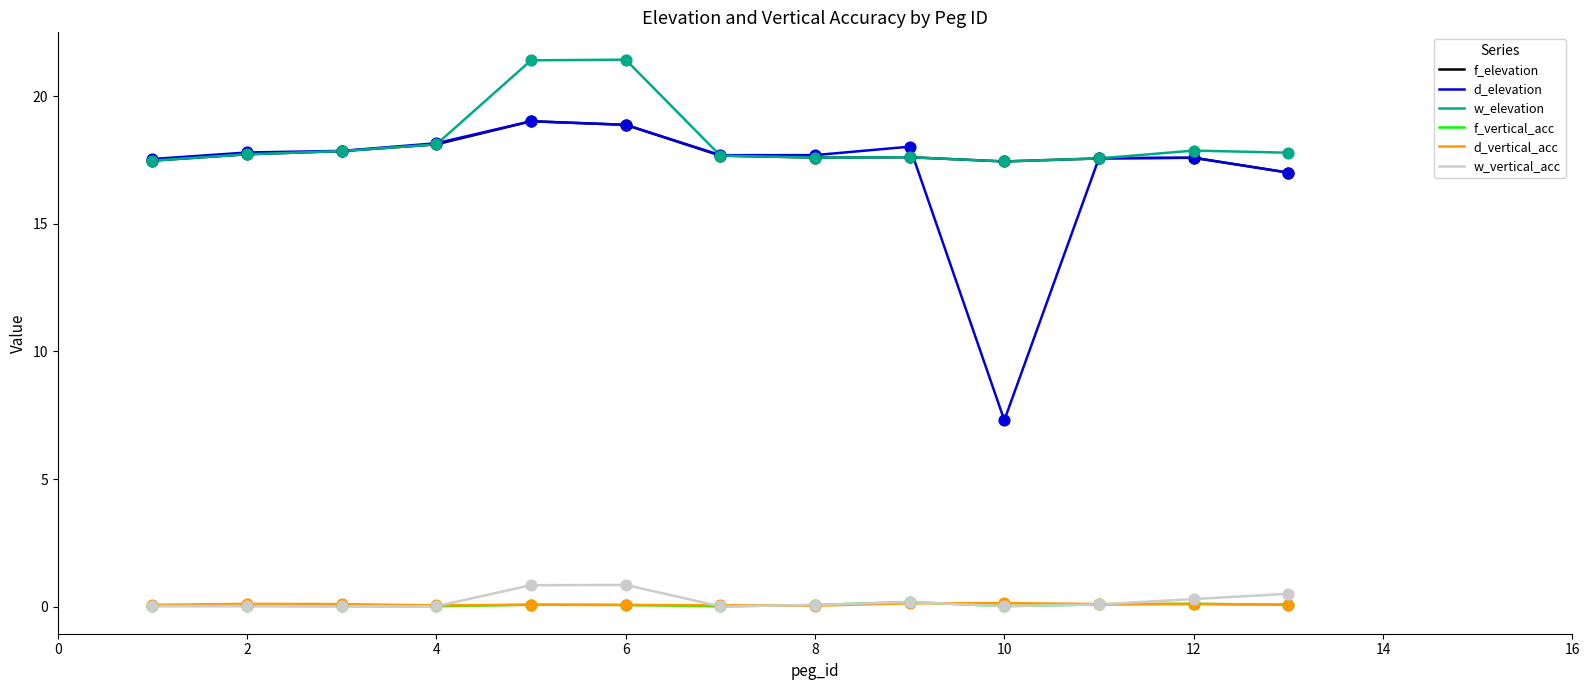

Which series has the largest range (max minus min)?

d_elevation